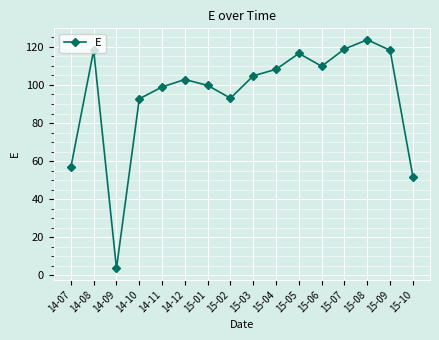

What is the average value?

94.9